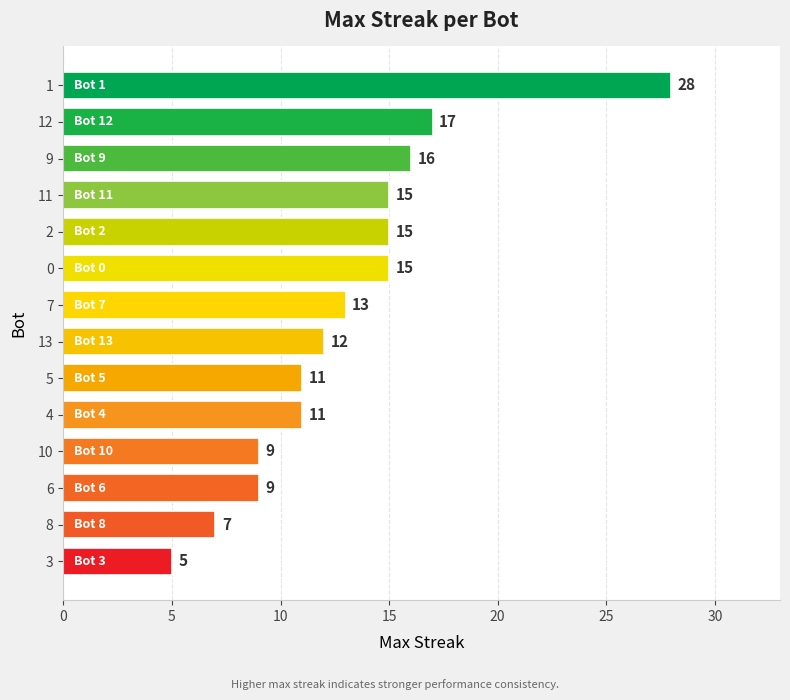

Where is the data nearest to the value 16?

9